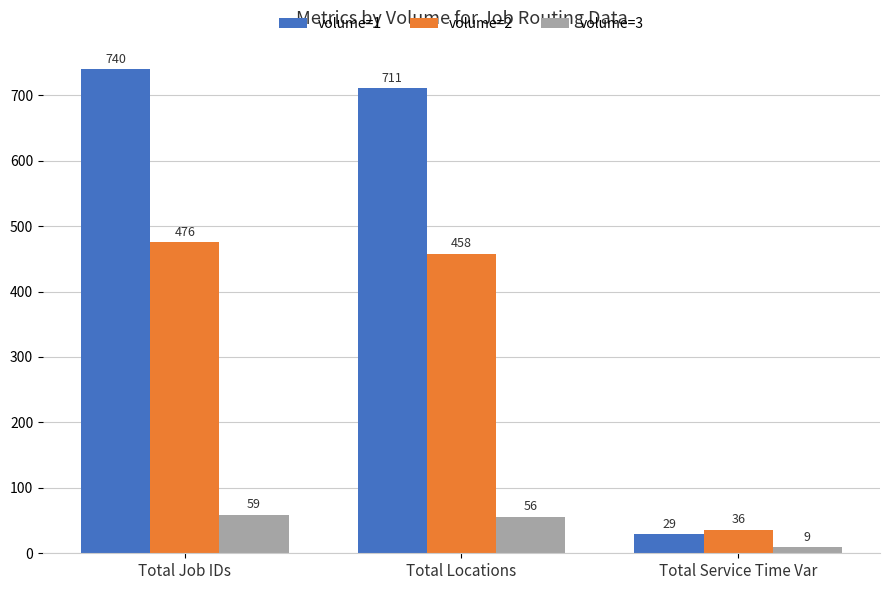

What is the lowest value of the volume=3 series?

9